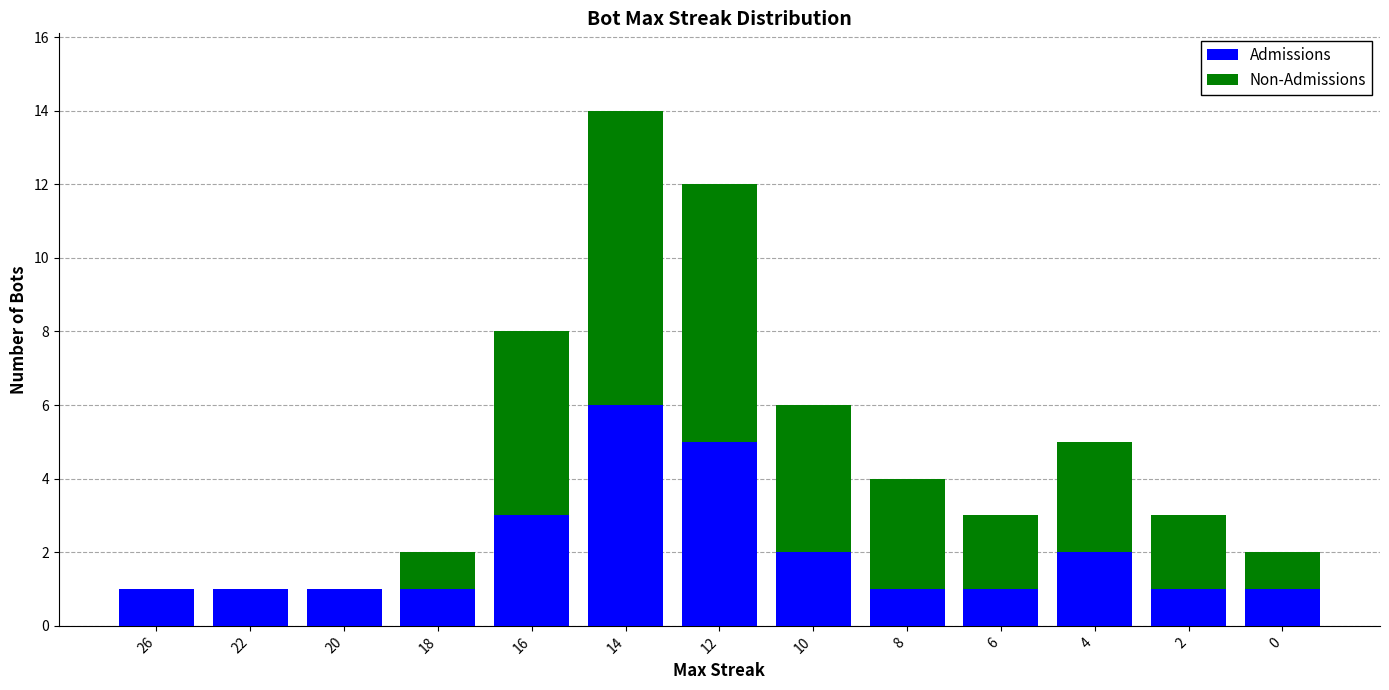

What is the highest value of the Admissions series?

6